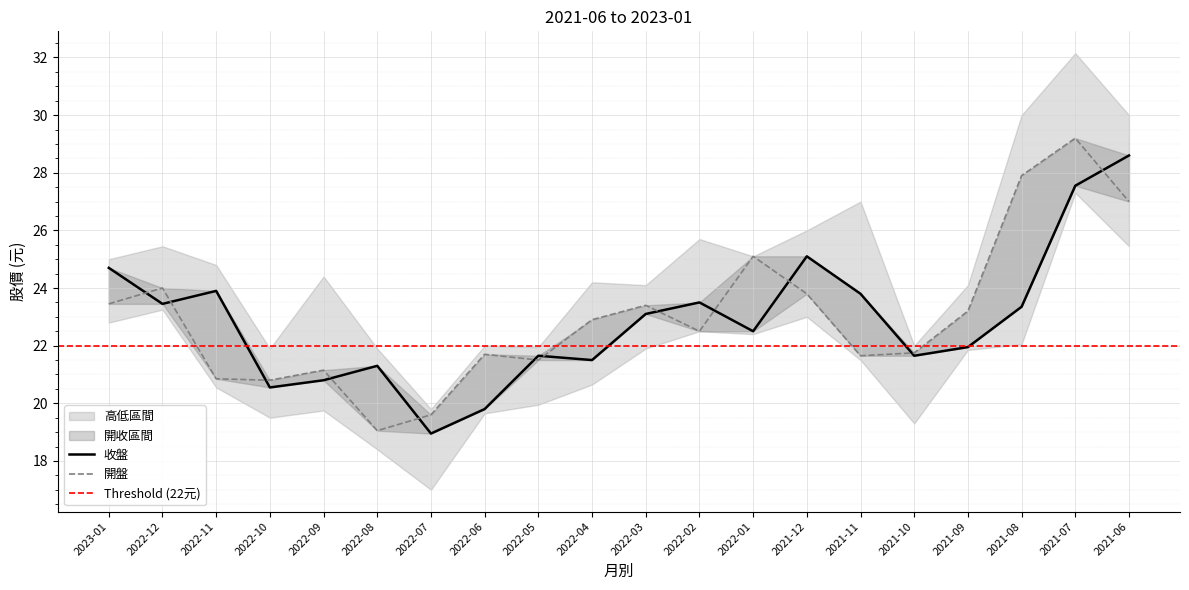

What is the difference between the second highest and minimum values in the 收盤 series?

8.6